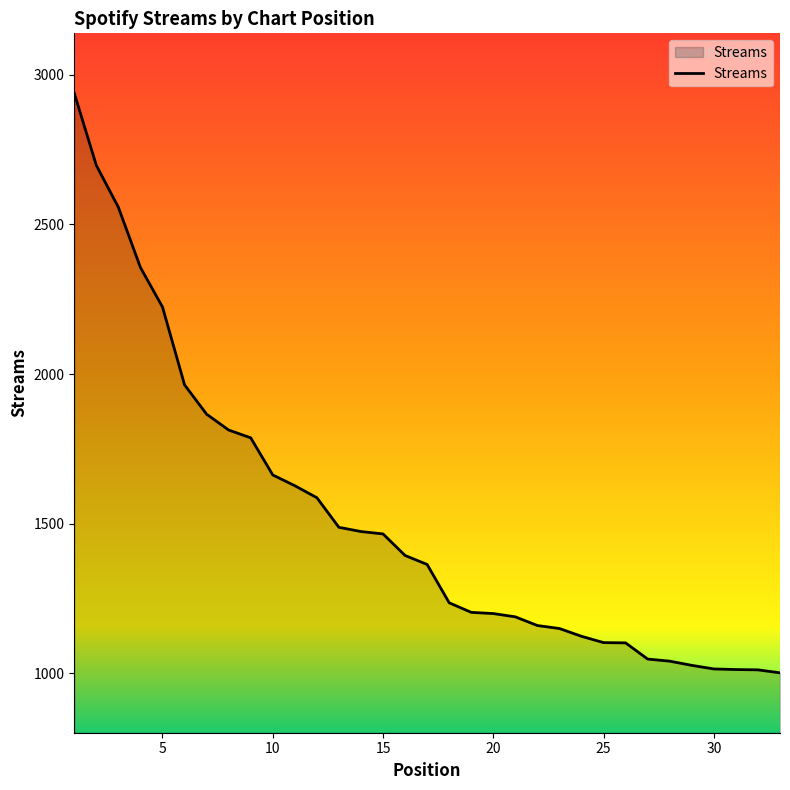

What is the difference between the maximum and minimum values?

1936